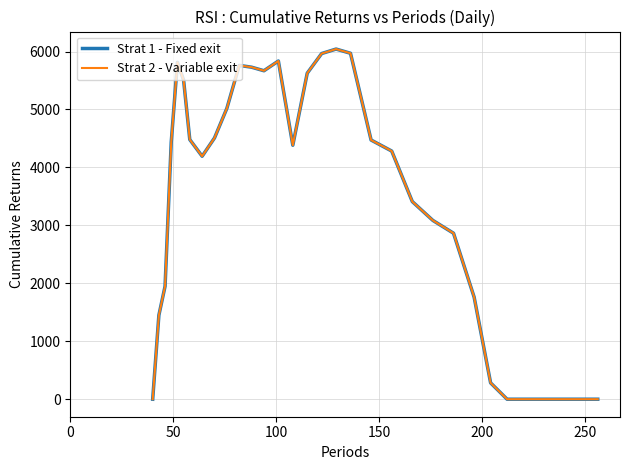

What is the label of the 32nd point from the right?

150